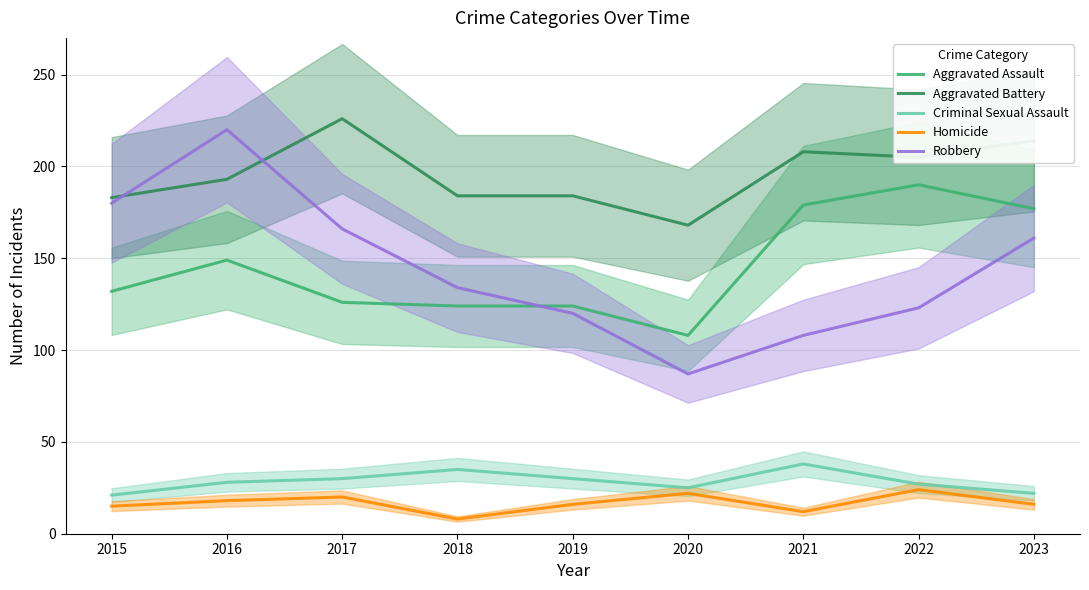

True or false: Robbery has a value of 378 at 2016.

False